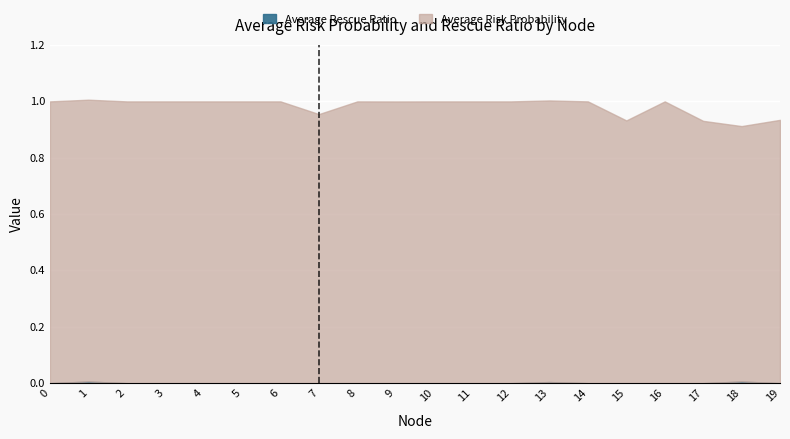

In Average Risk Probability, how many points are lower than both neighbors (excluding endpoints)?

5